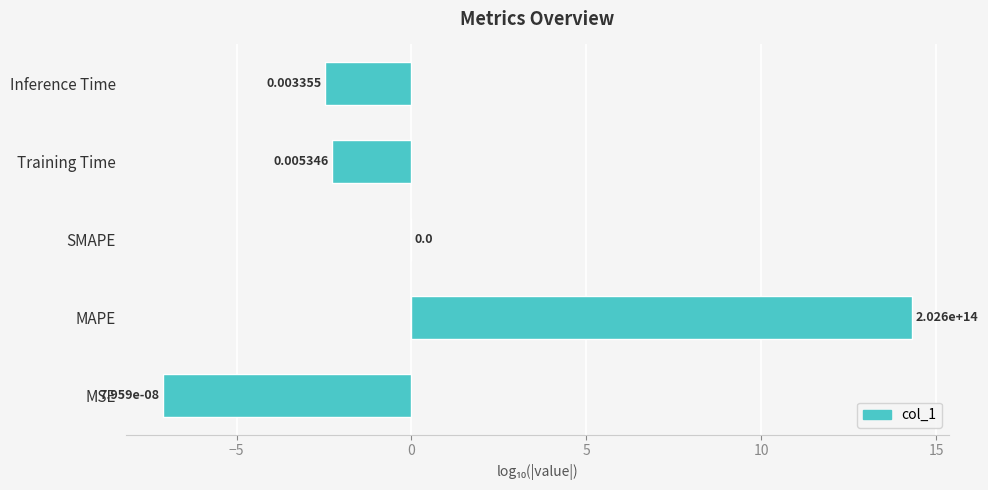

How many distinct data groups are displayed?

1